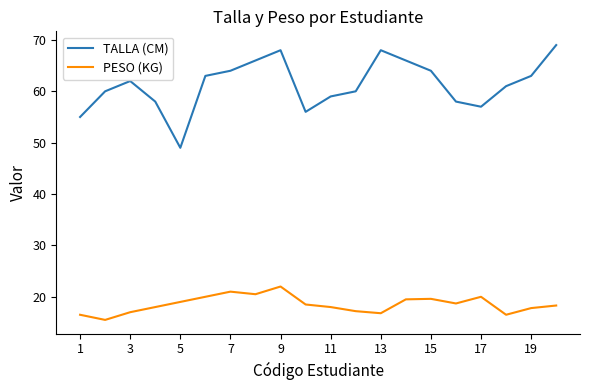

What is the highest value of the TALLA (CM) series?

69.0